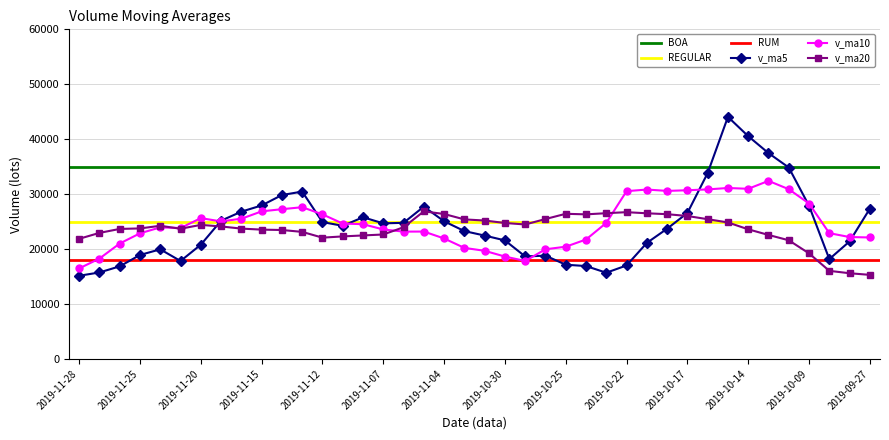

What is the minimum value shown in the chart?

15139.6